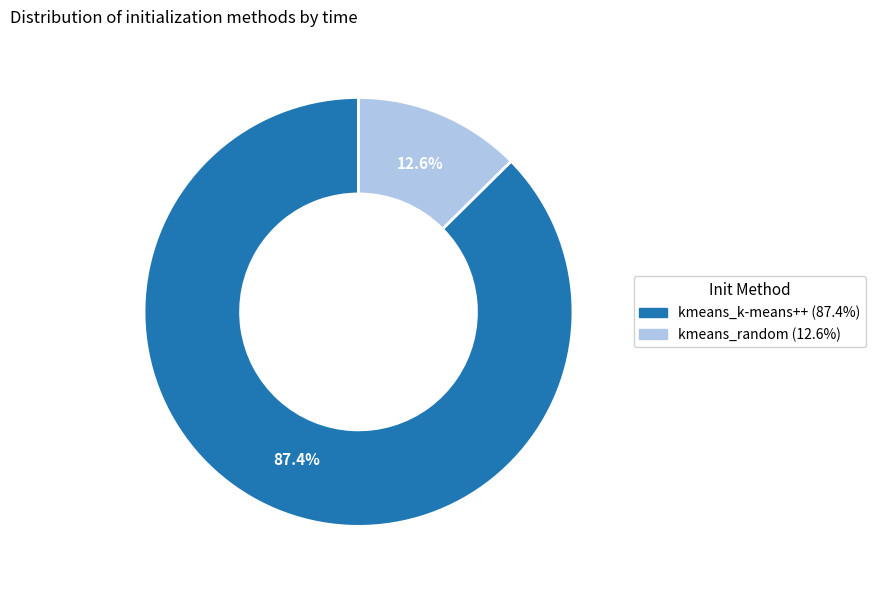

Which category has the biggest portion of the pie?

kmeans_k-means++